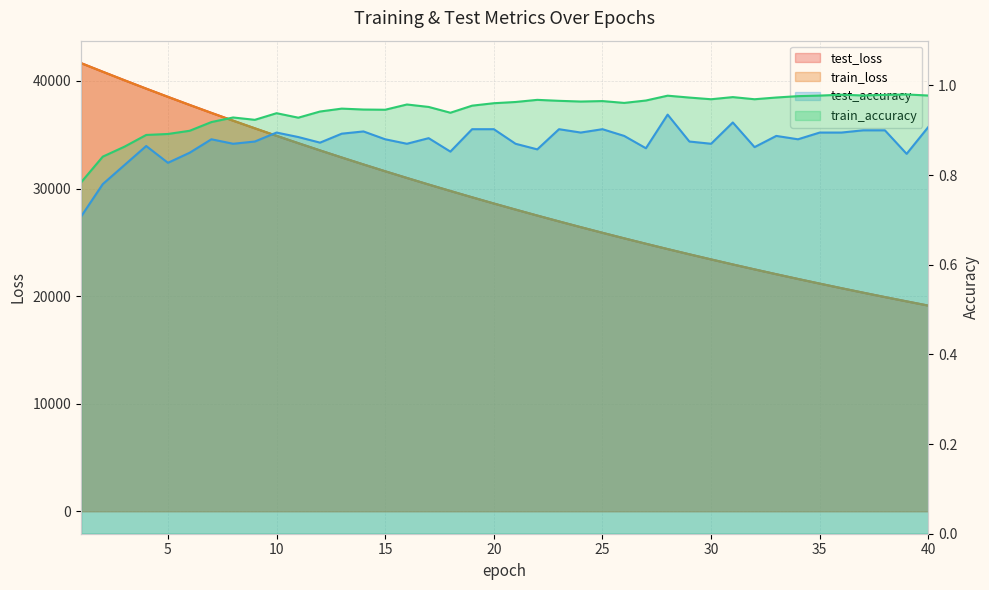

Where is the first local minimum for test_accuracy?

5